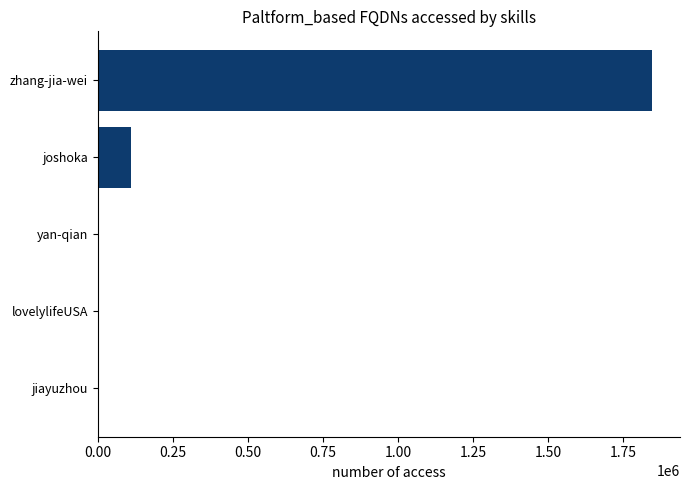

What is the sum of all values?

1955072